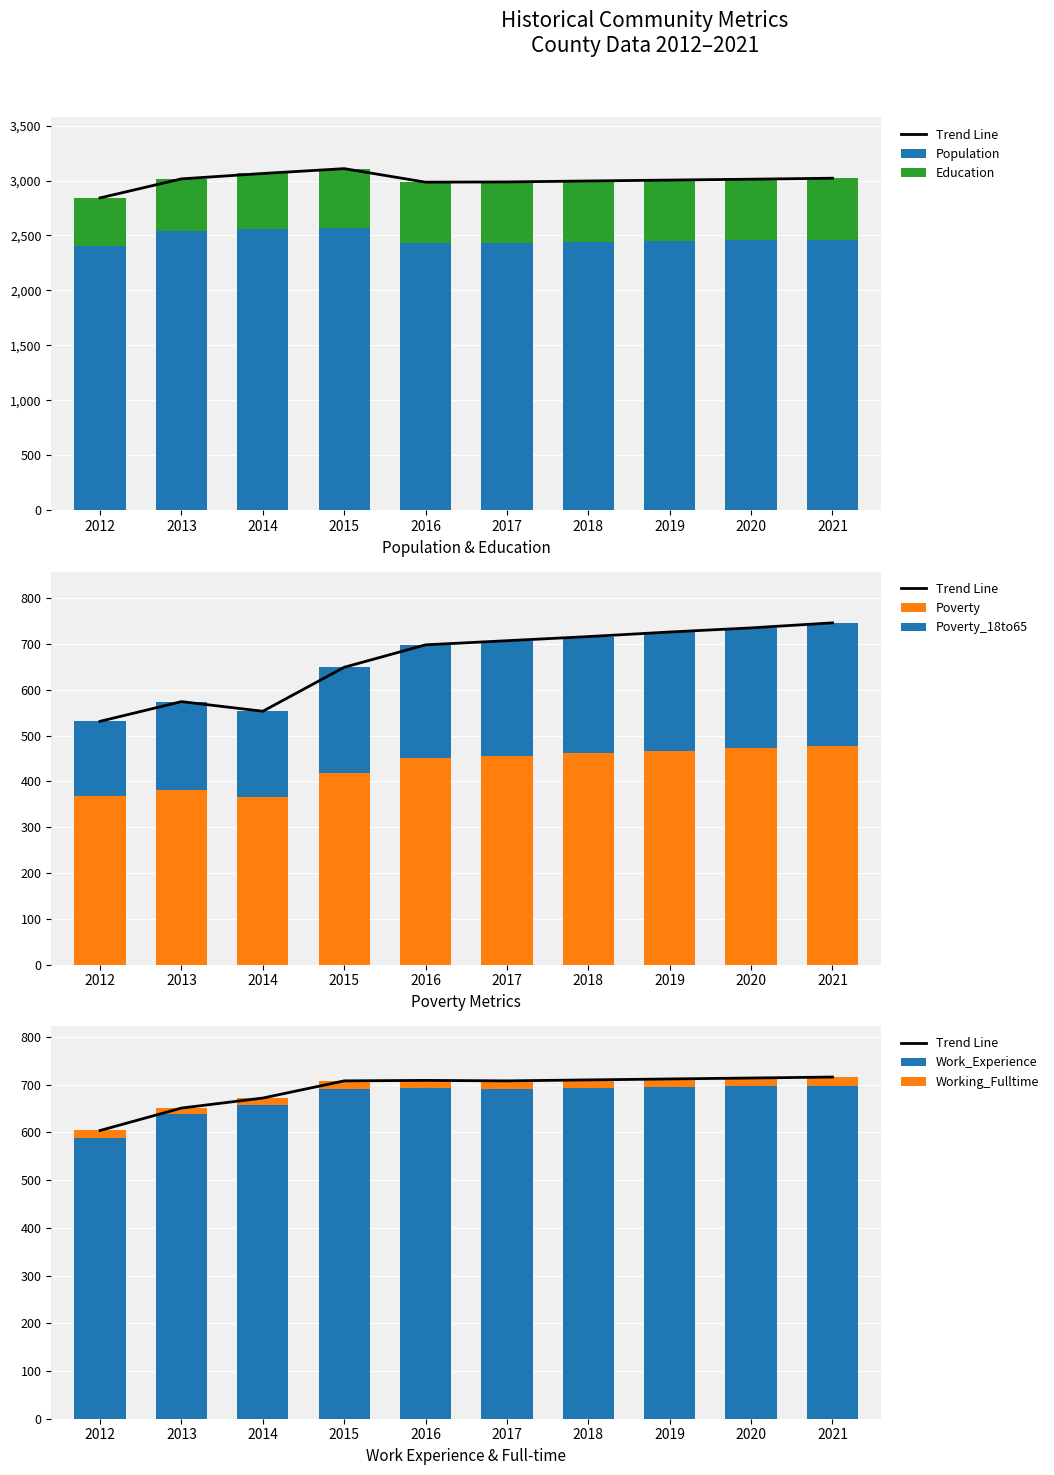

At which category does the chart reach its peak across all series?

2015